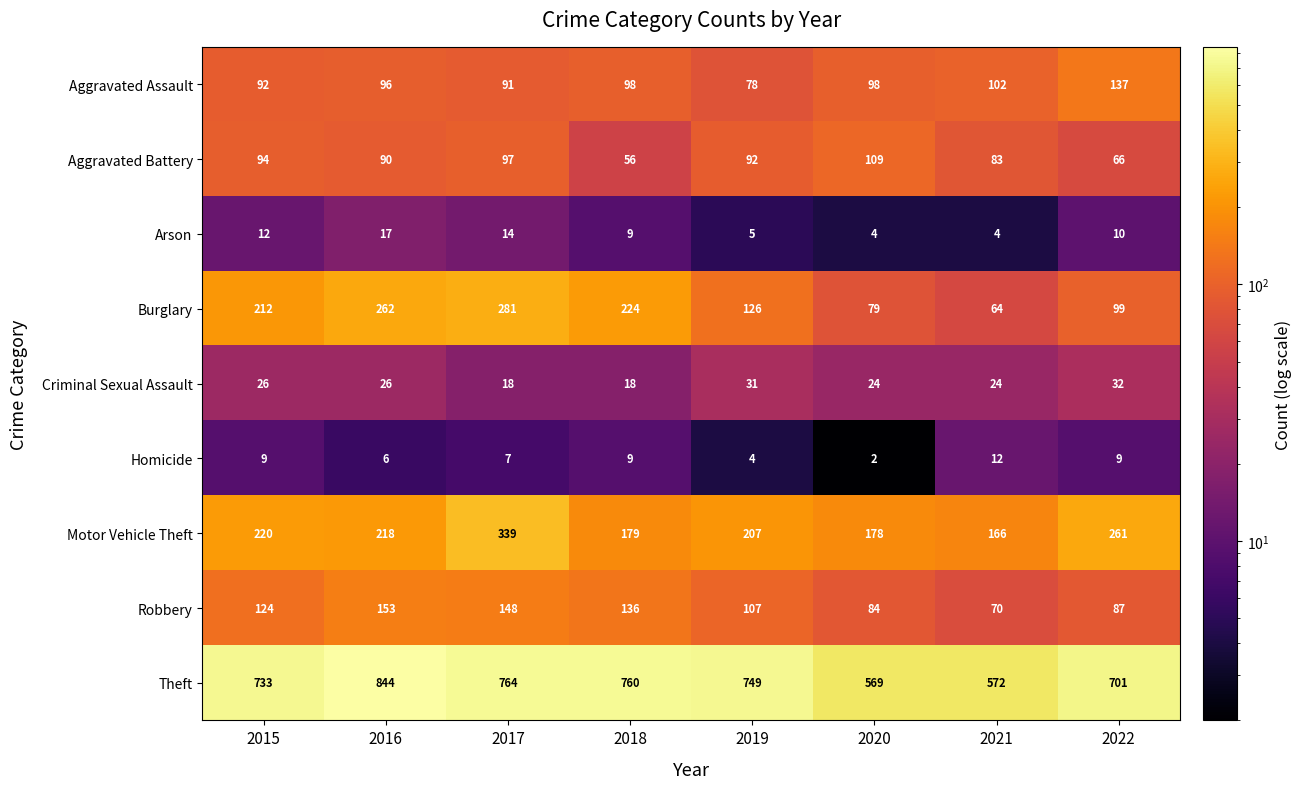

Between 2020 and 2021, which series saw the biggest shift?

Aggravated Battery